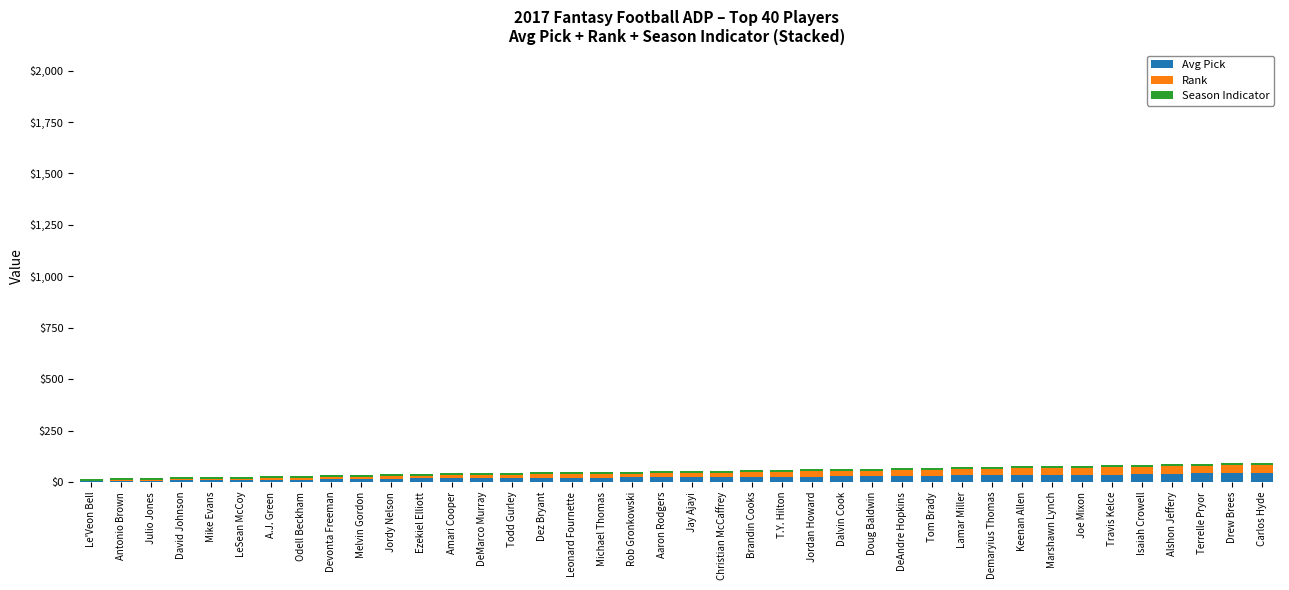

Are the bars horizontal?

No